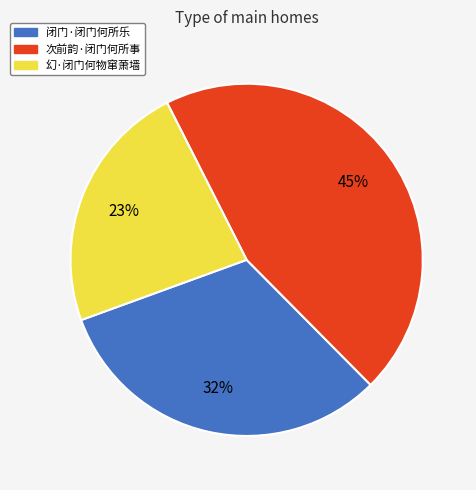

How many segments does this pie chart have?

3